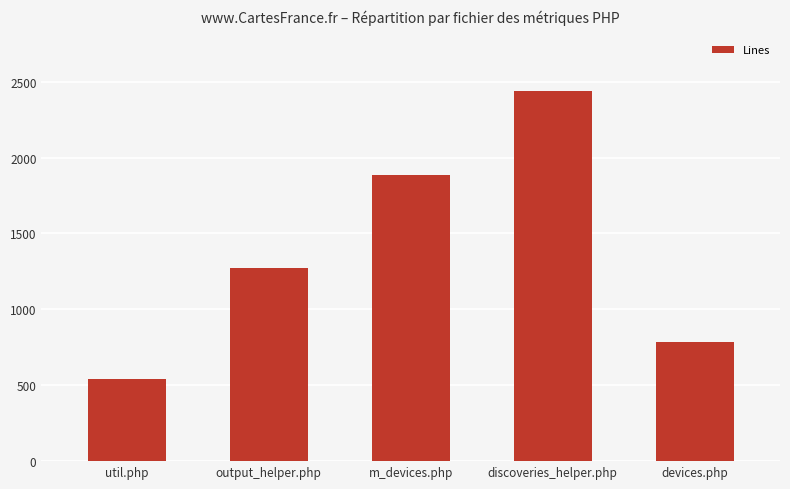

What is the sum of the values at util.php and devices.php?

1325